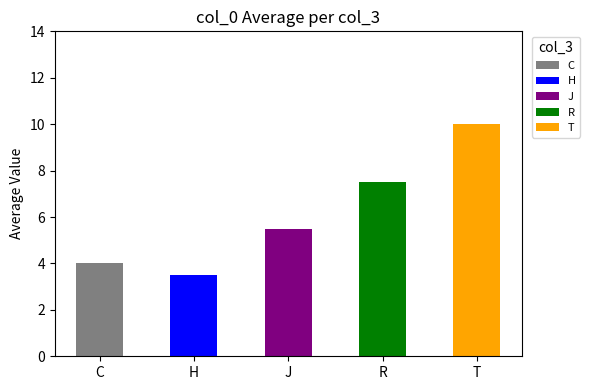

What is the difference between the second highest and minimum values?

4.0